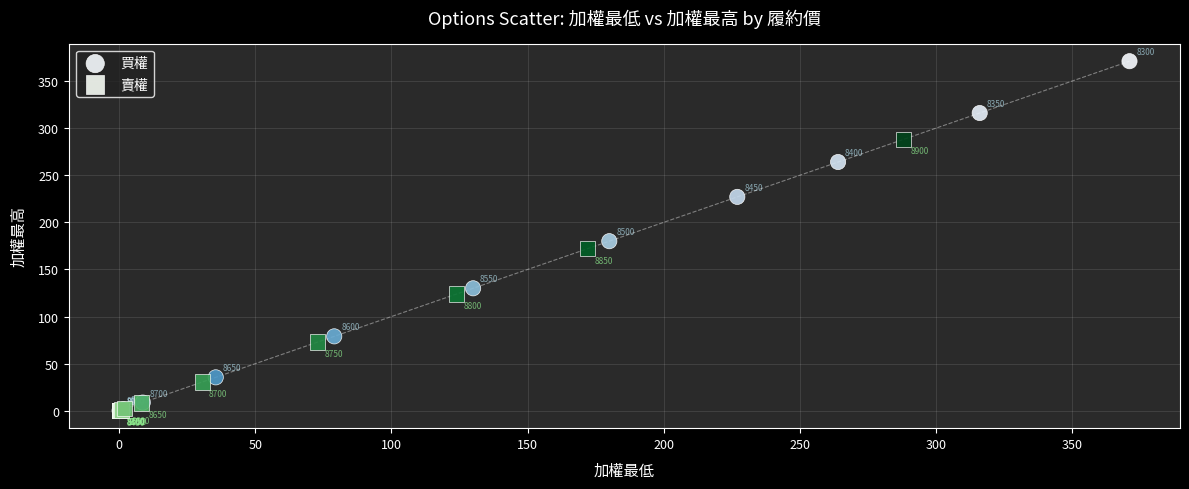

Which series contains the lowest Y value?

賣權